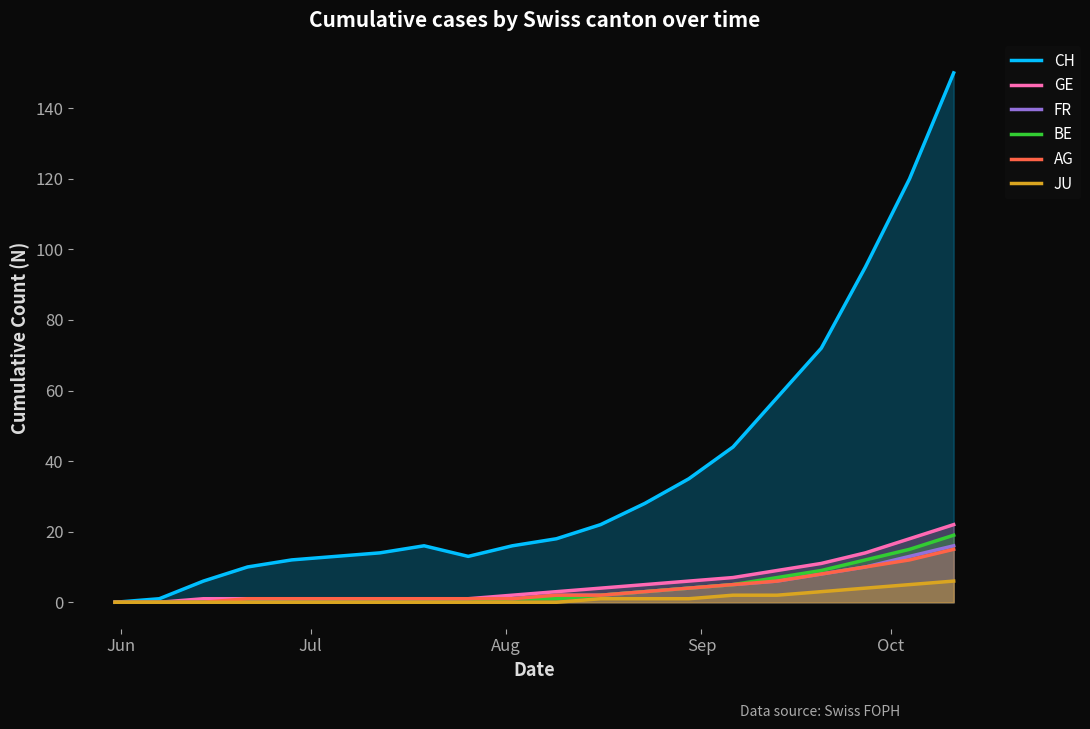

List the series in order of their peak value, highest first.

CH, GE, BE, FR, AG, JU